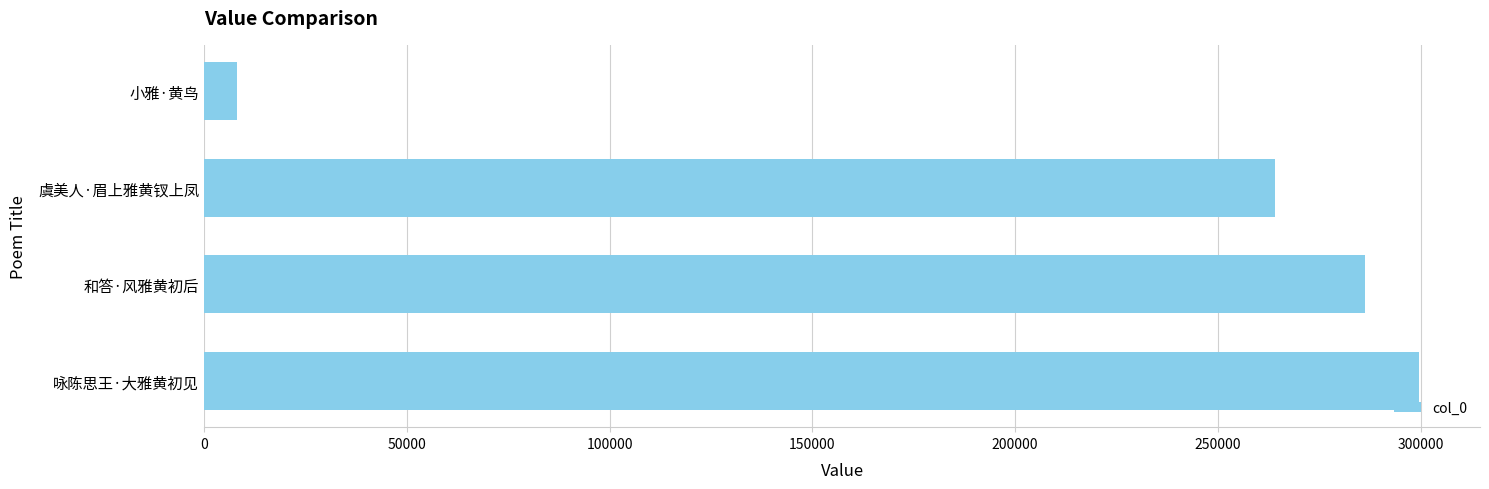

How many bars are there in total?

4